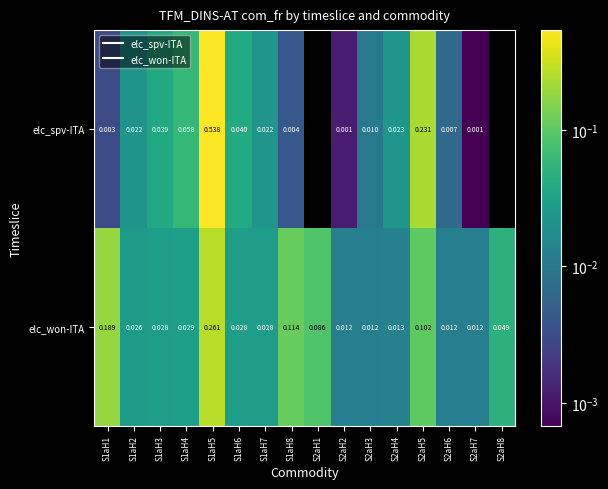

The value of elc_won-ITA at S1aH7 is 0.0. True or false?

False